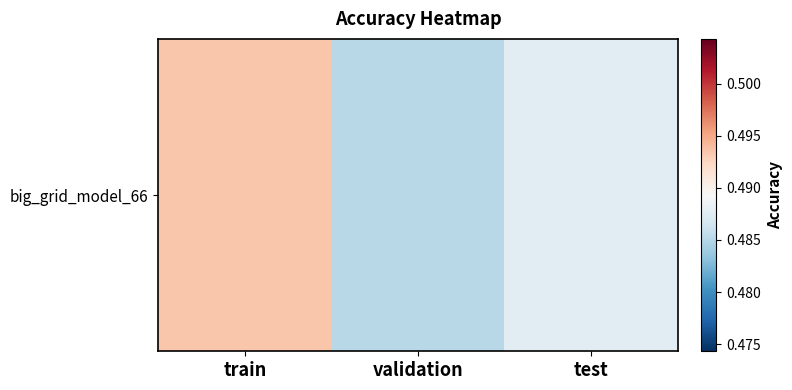

What is the minimum value shown in the chart?

0.5